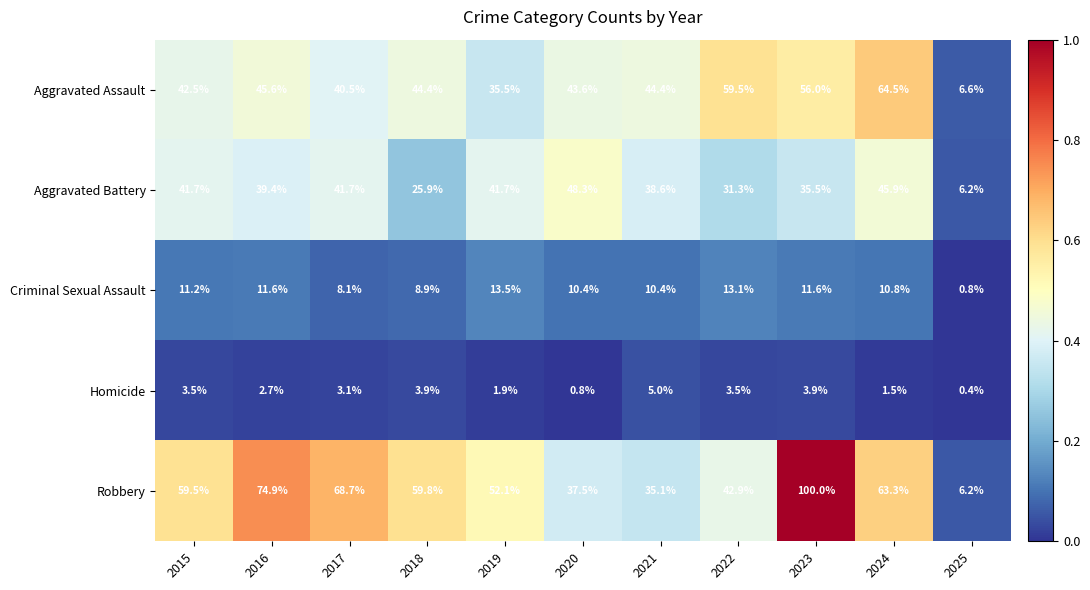

How many distinct data groups are displayed?

5